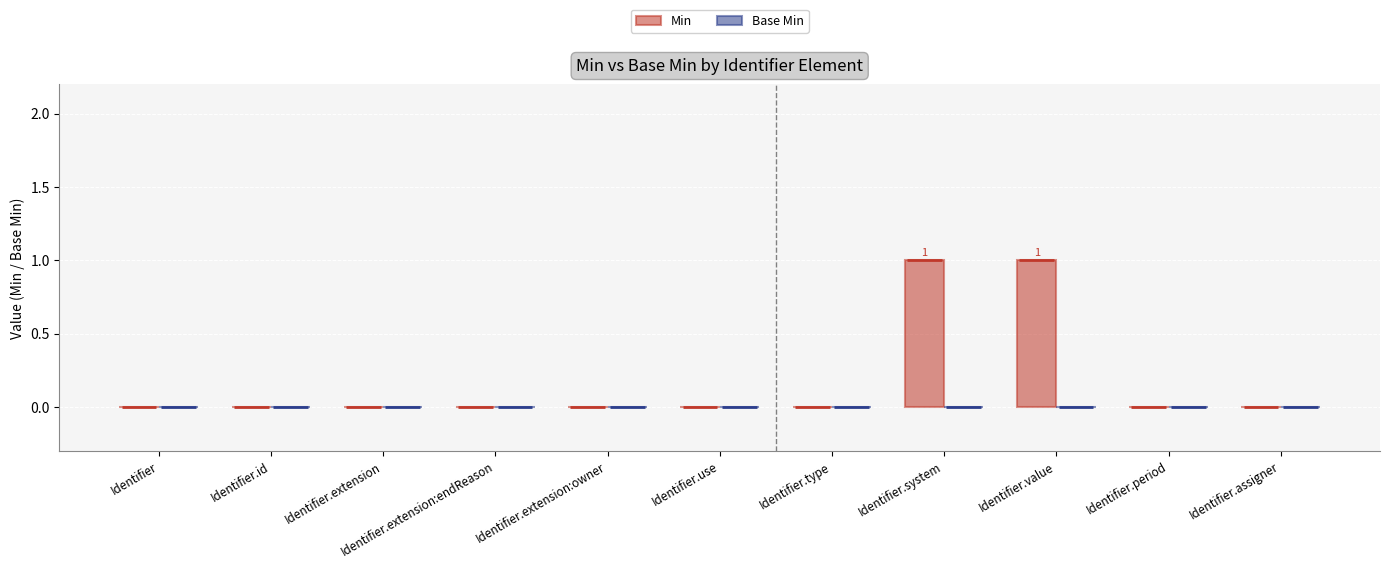

Reading right to left, transcribe all the data shown in this chart.

Min: 0	0	1	1	0	0	0	0	0	0	0
Base Min: 0	0	0	0	0	0	0	0	0	0	0